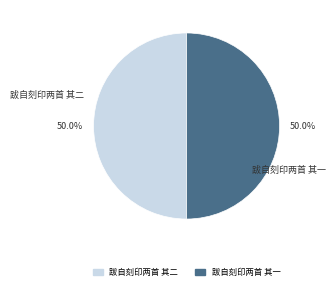

Combined, do 跋自刻印两首 其一 and 跋自刻印两首 其二 account for over 50%?

Yes